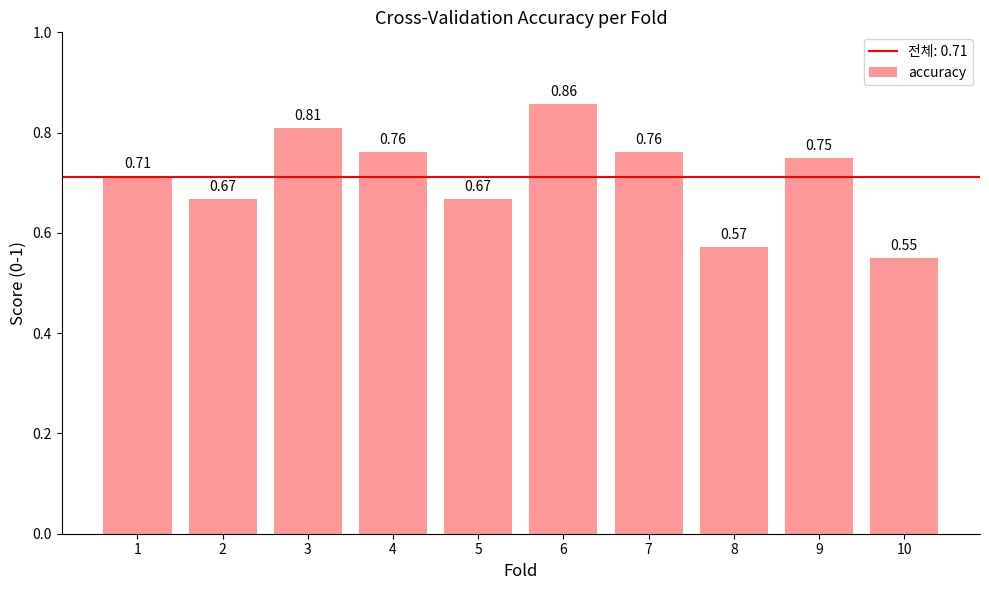

Which has a higher value, 6 or 8?

6